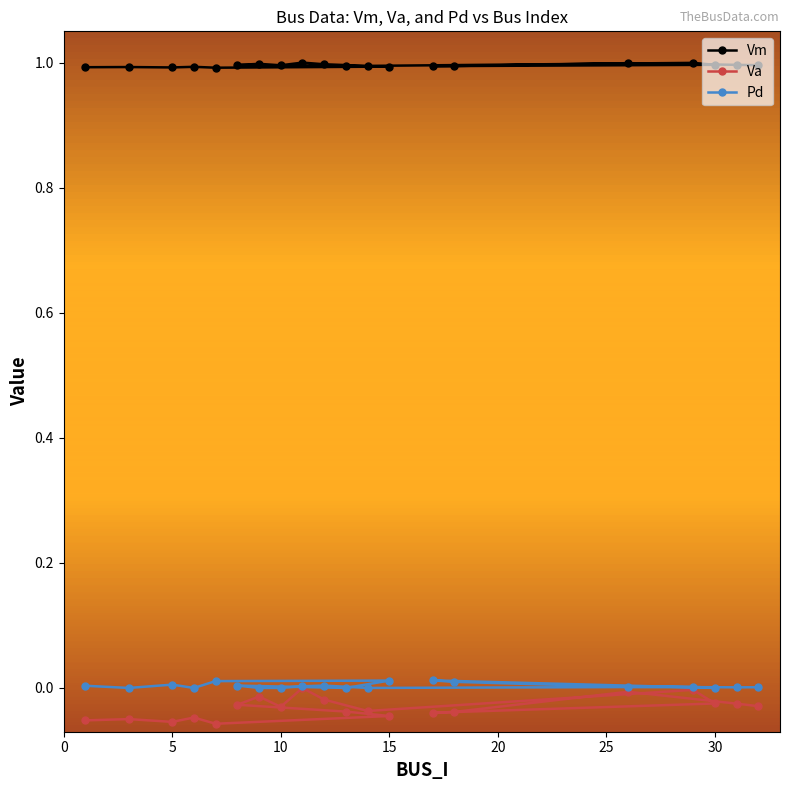

Which series has the largest total across all categories?

Vm